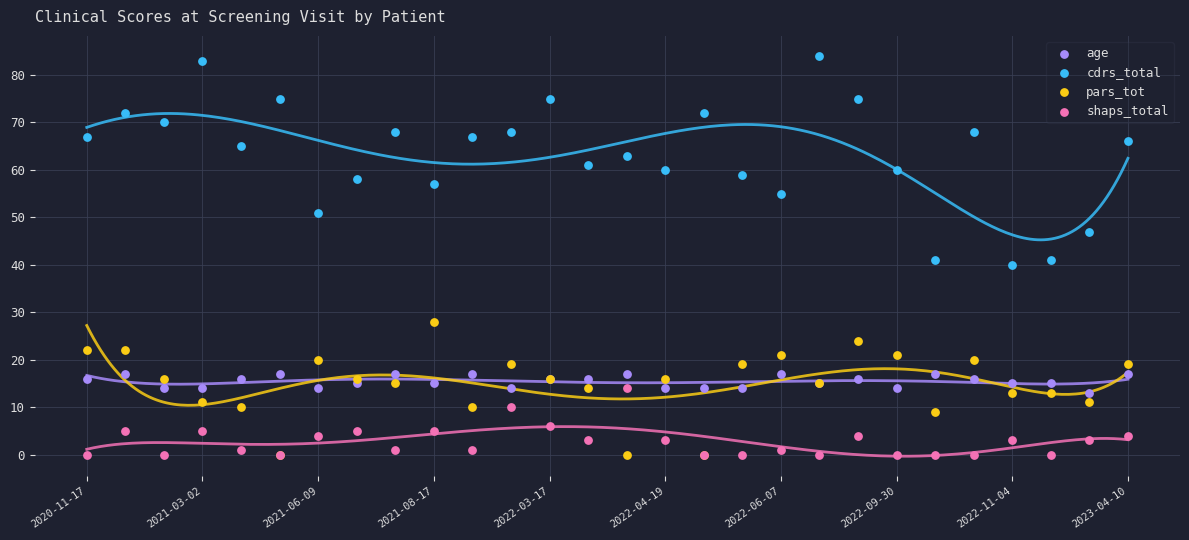

In the shaps_total series, what Y value is closest to 7?

6